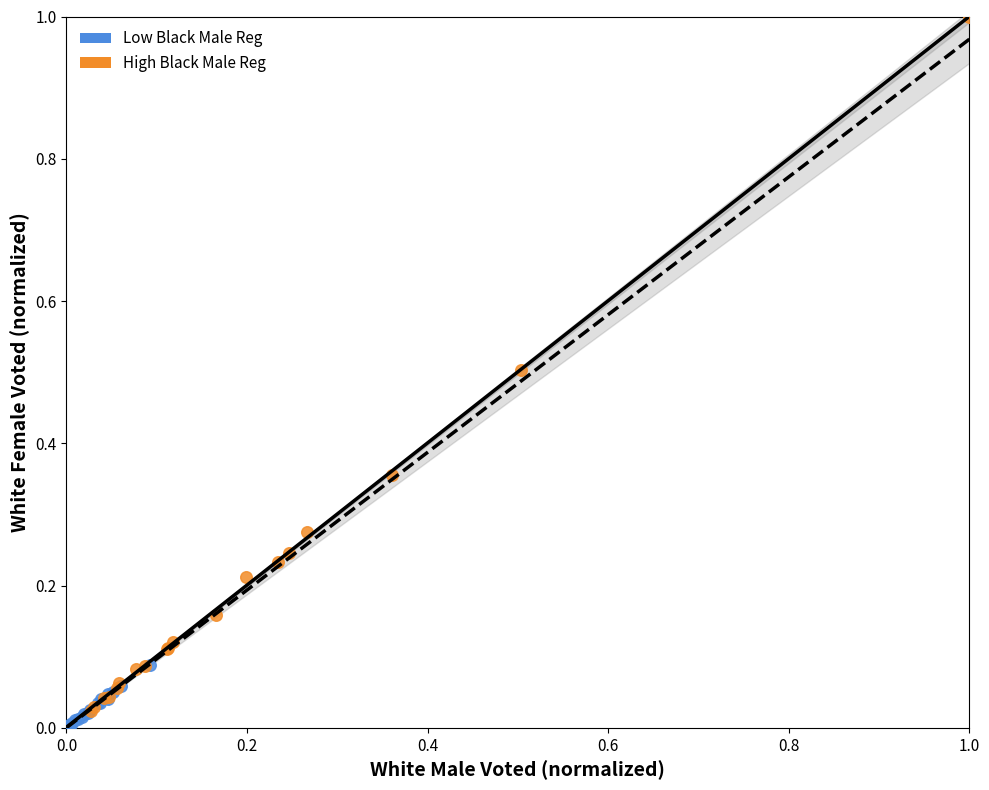

What are all the series names shown in the legend?

Low Black Male Reg, High Black Male Reg